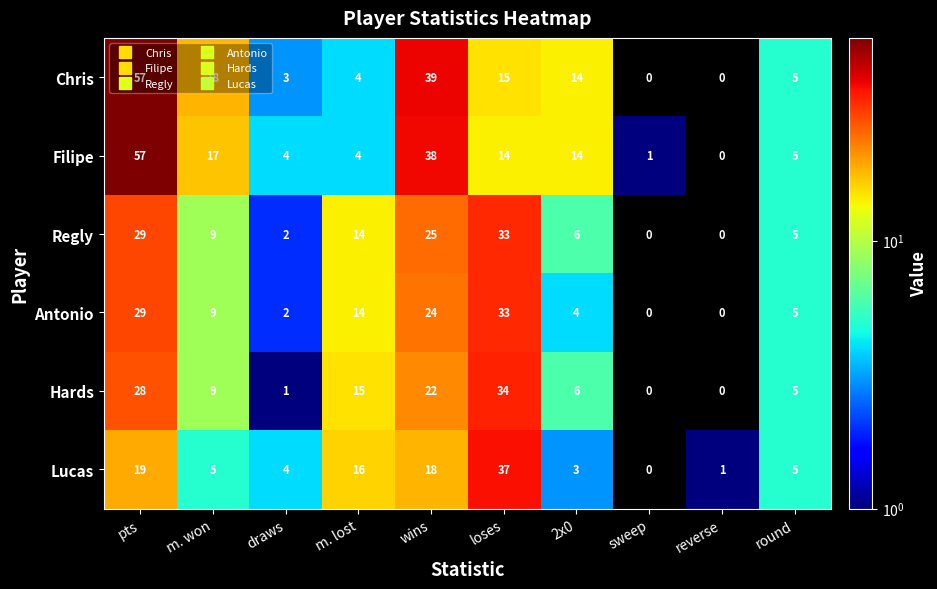

What is the sum of the Antonio values at m. won and loses?

42